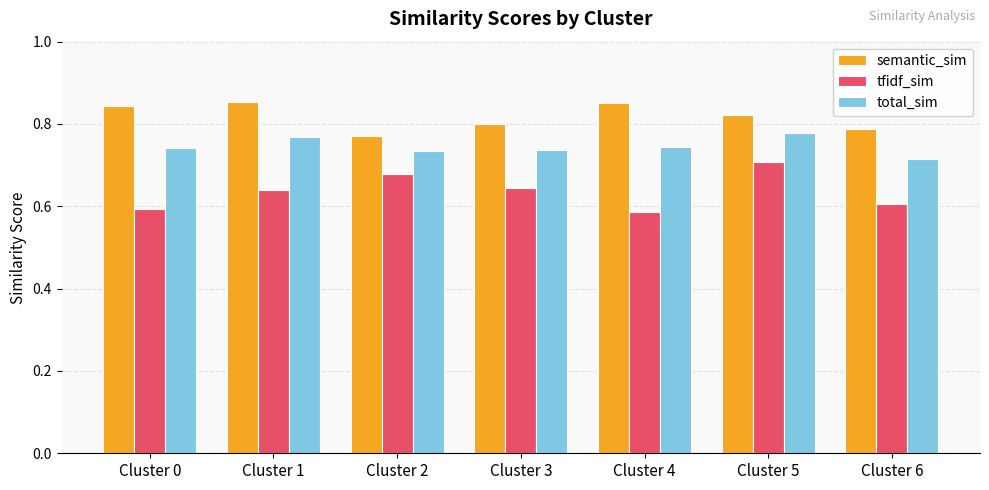

Which series changed the most between Cluster 3 and Cluster 6?

tfidf_sim